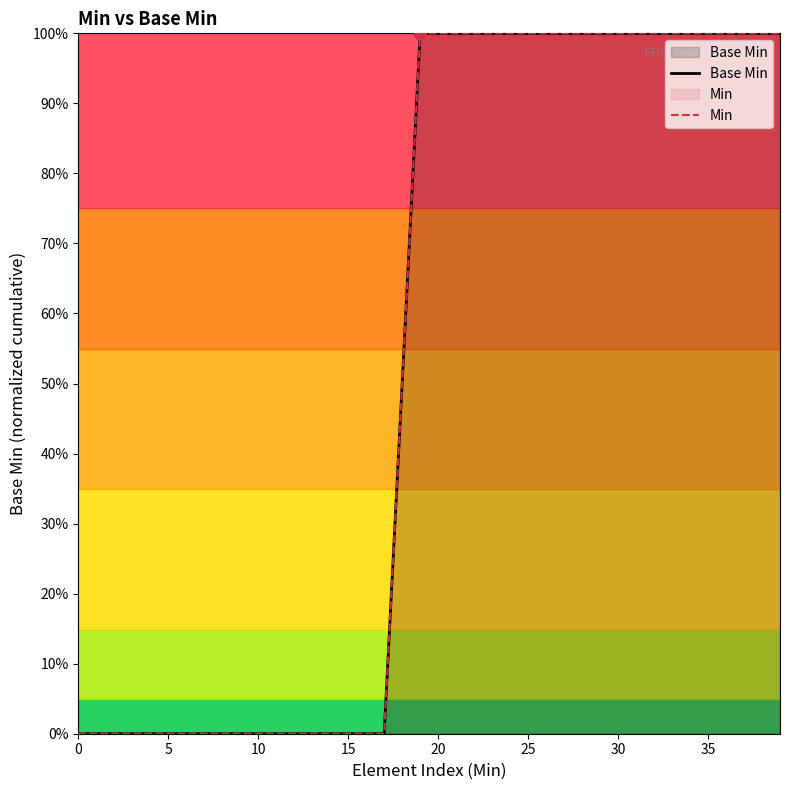

At how many categories does at least one series exceed 0?

22